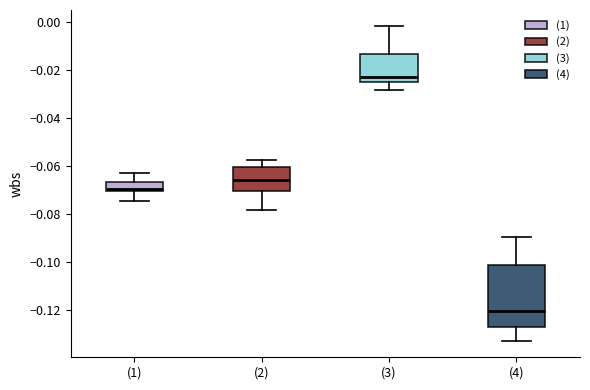

Reading left to right, transcribe this box plot: for each box, give where its median line is, the range the box spans, and where its two whiskers end, as read against the y-axis. The values are not printed on the chart, so give them approximately, as read against the axis.

(1): median -0.070 (just above the box's lower edge), box -0.070 to -0.066, whiskers -0.074 to -0.064
(2): median -0.066, box -0.070 to -0.060, whiskers -0.078 to -0.058
(3): median -0.024, box -0.026 to -0.014, whiskers -0.028 to -0.002
(4): median -0.120, box -0.128 to -0.102, whiskers -0.134 to -0.090